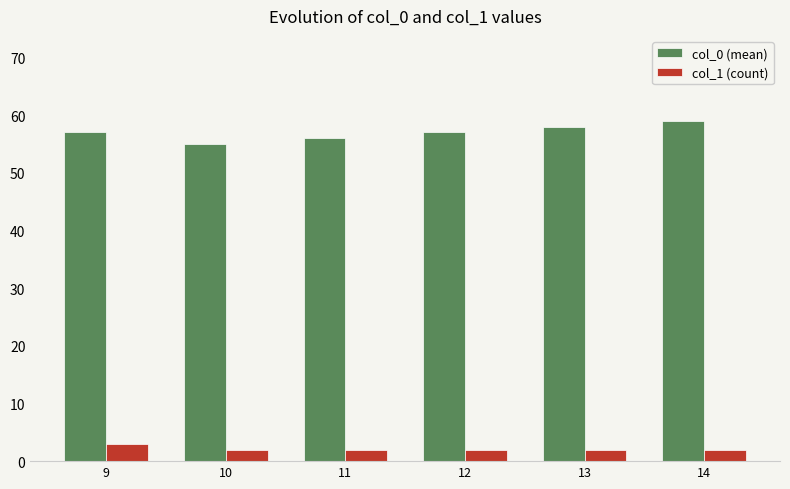

What is the spread (max minus min) of values at 13?

56